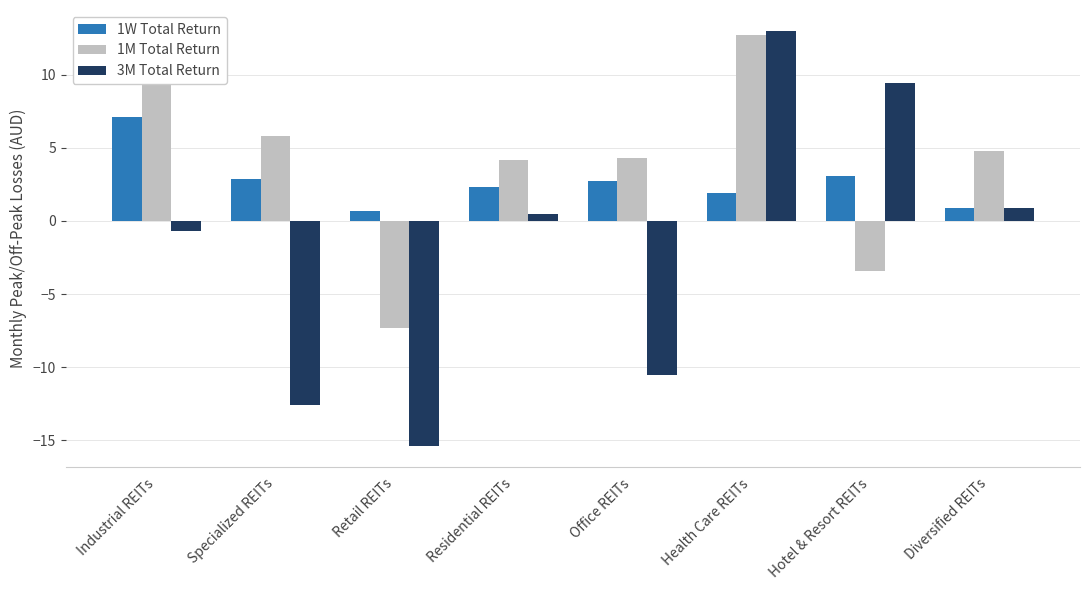

What is the sum of the 3M Total Return values at Residential REITs and Health Care REITs?

13.5